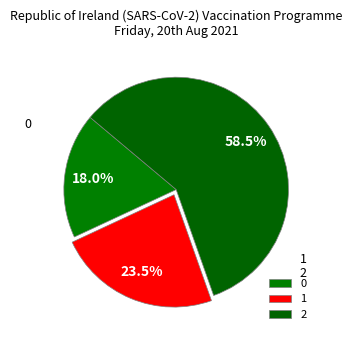

Approximately how many times larger is the value at 1 compared to 0?

1.3